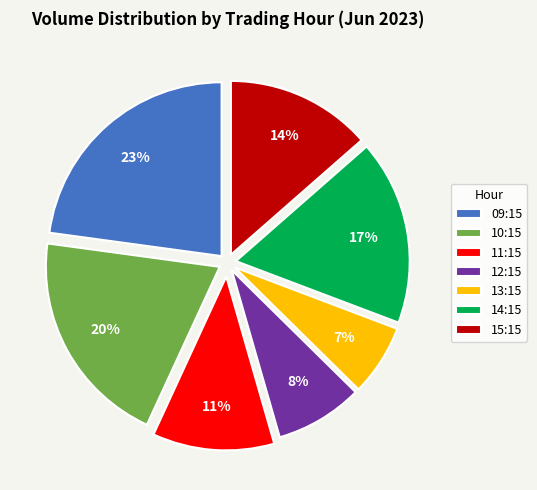

Do 09:15 and 11:15 together represent more than half of the pie?

No